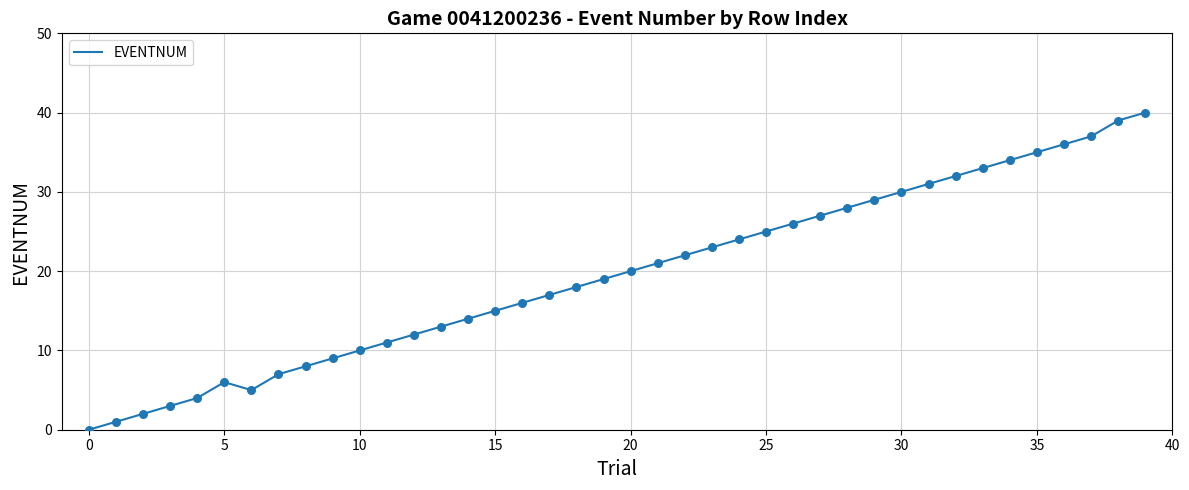

What is the maximum value shown in the chart?

40